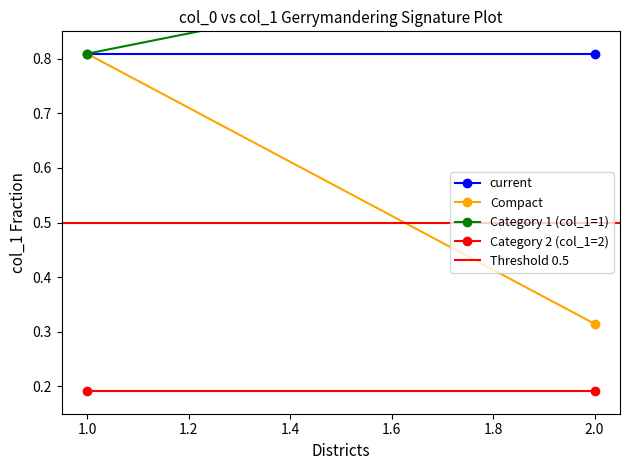

Does the chart have visible grid lines?

No